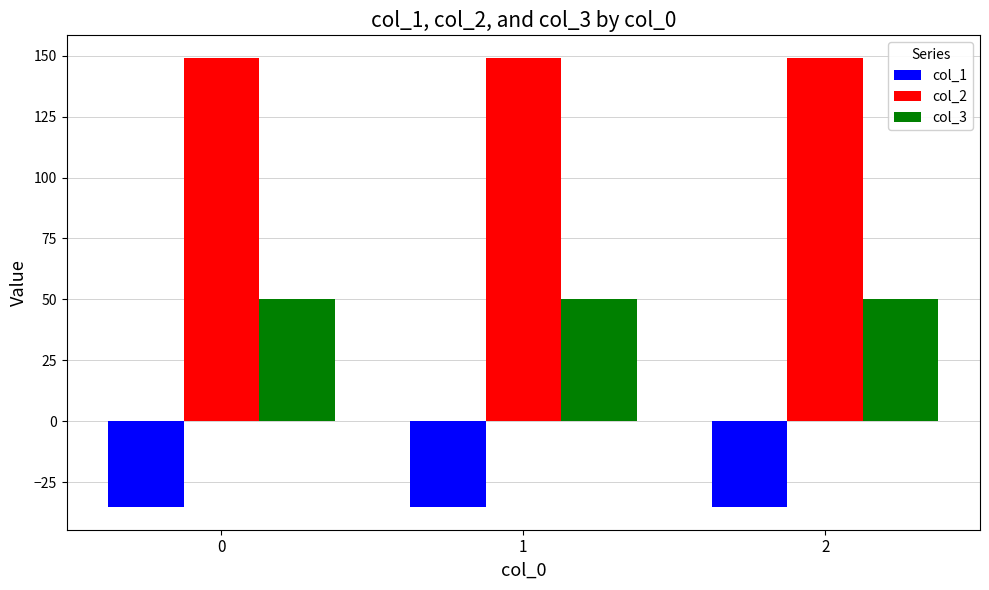

At 0, list the series in order from largest to smallest.

col_2, col_3, col_1